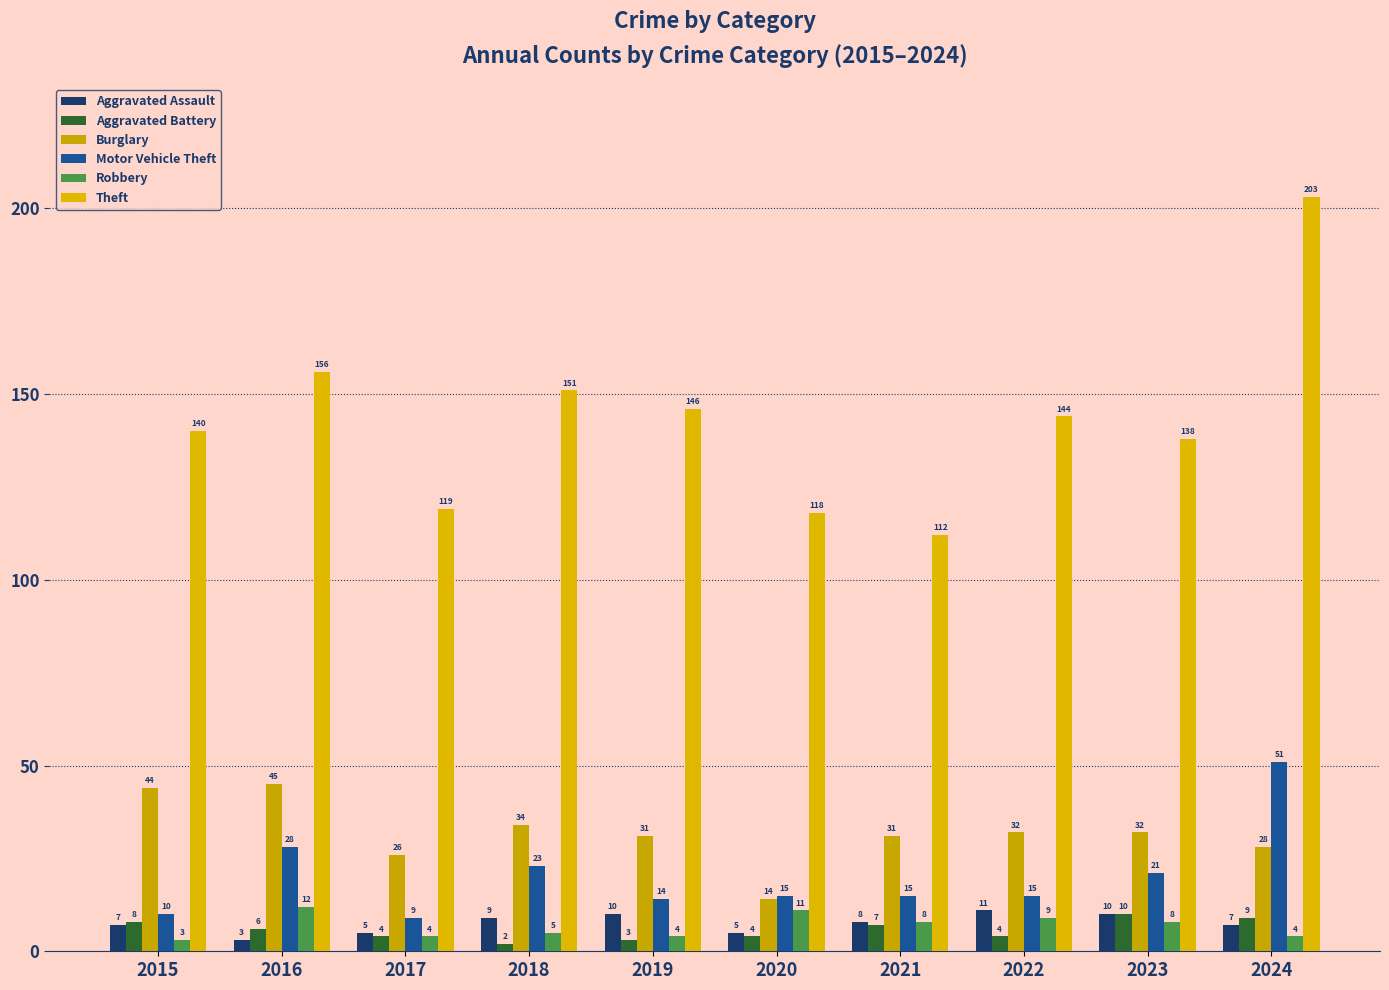

How many values in the Aggravated Assault series are below 8?

5